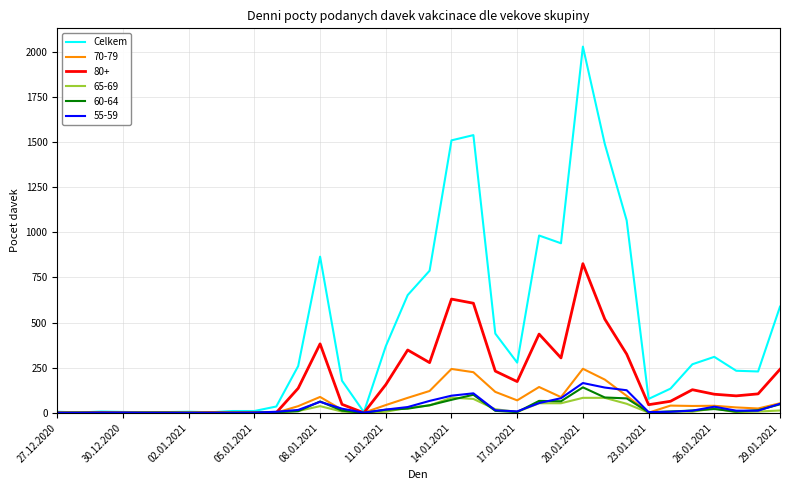

Which series has the largest range (max minus min)?

Celkem